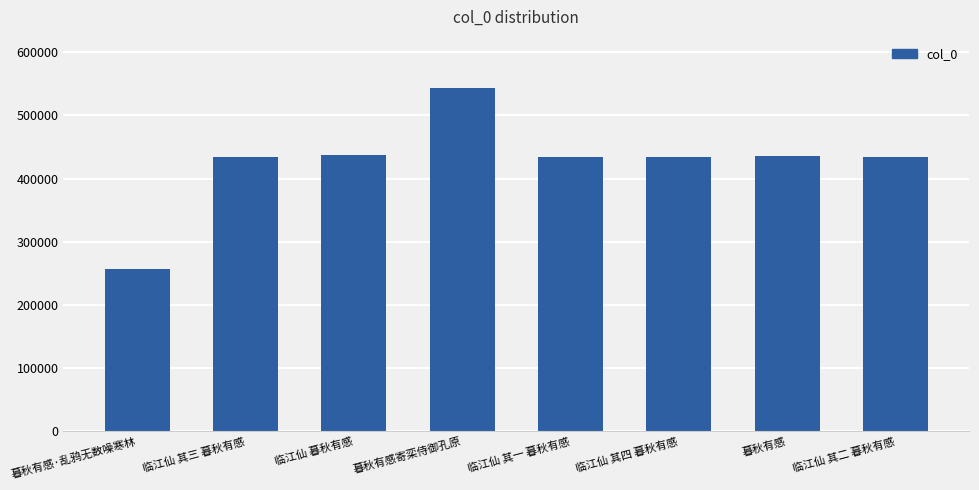

What value does the data have at 临江仙 其四 暮秋有感, to the nearest 50?

434450